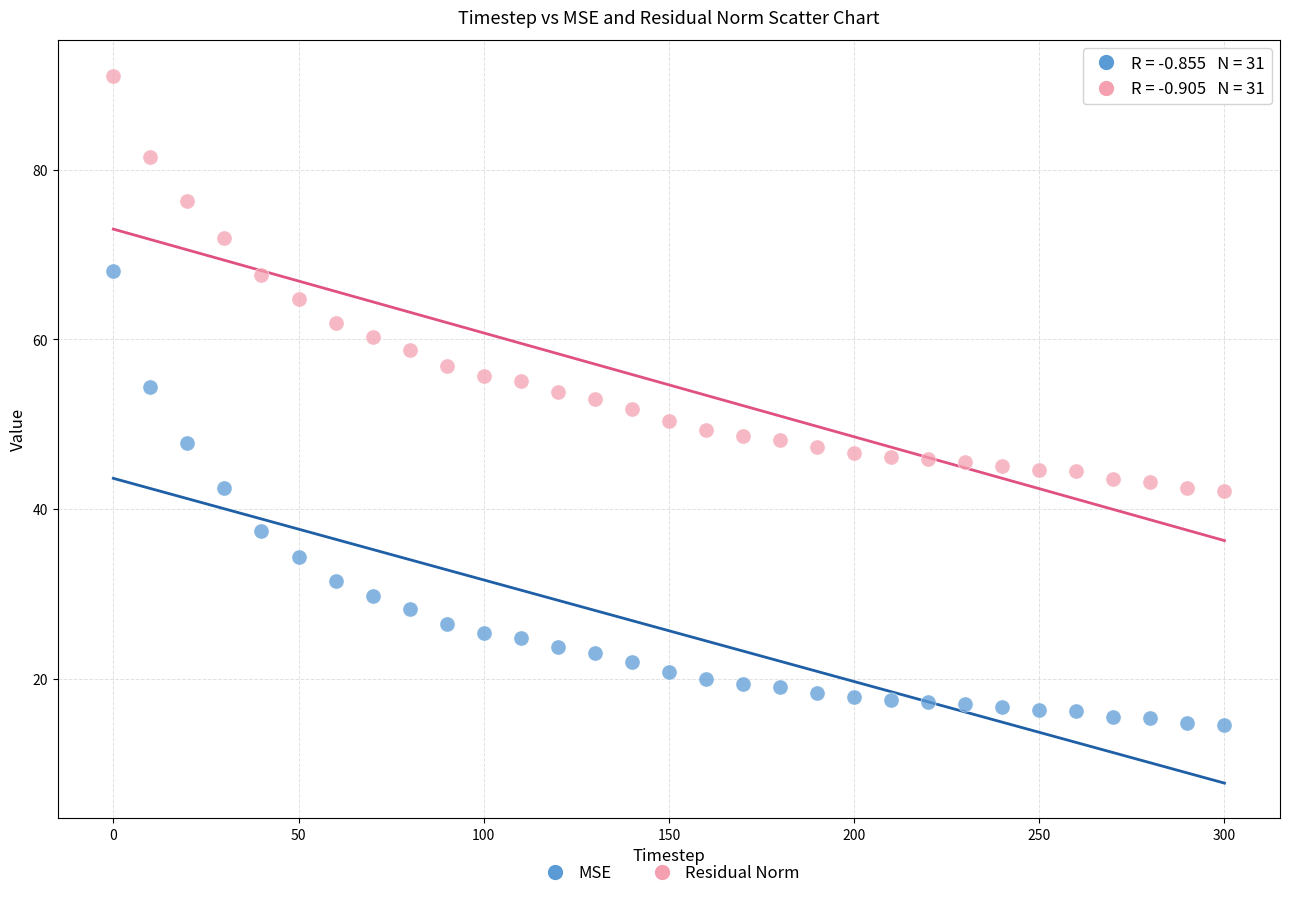

Which series reaches the maximum Y coordinate?

Residual Norm